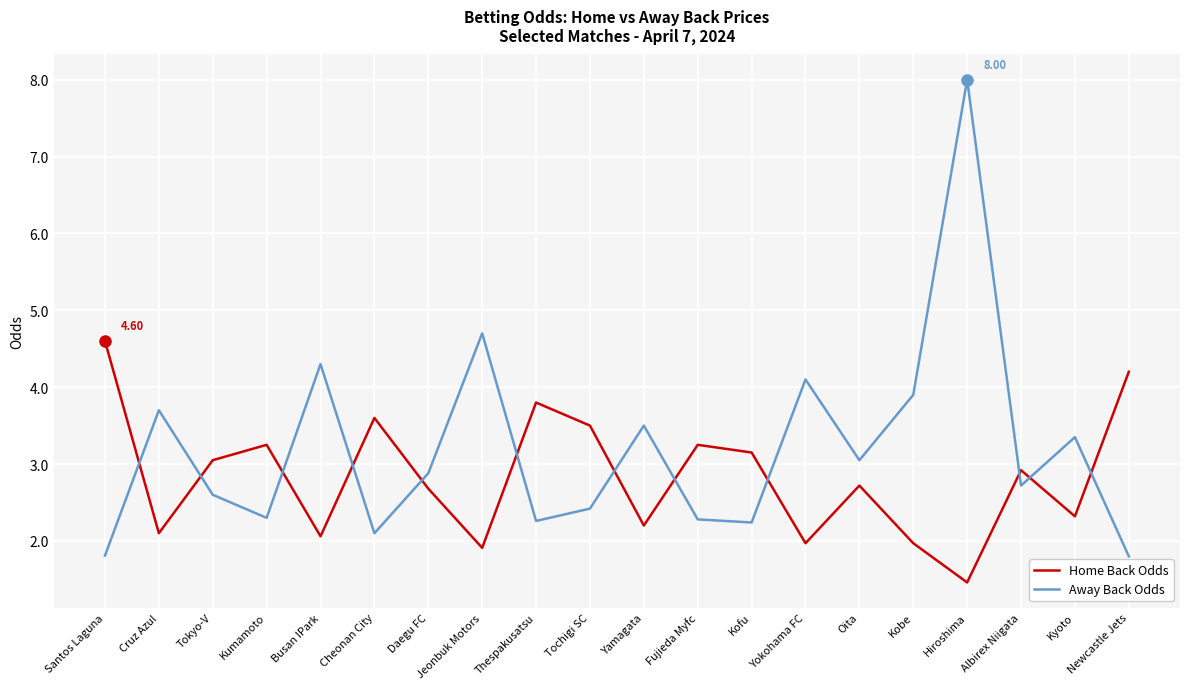

Between which two adjacent categories do Away Back Odds and Home Back Odds first intersect?

Santos Laguna and Cruz Azul